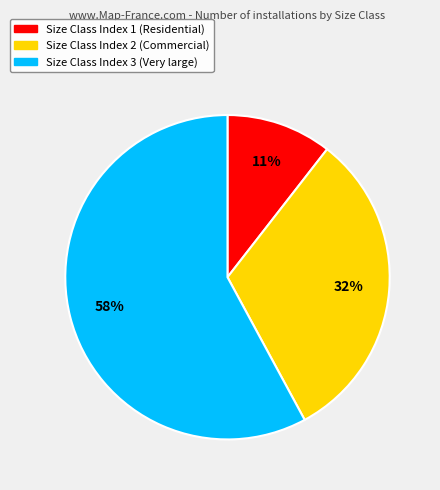

To the nearest percent, what is the difference between the largest and smallest slice percentages?

47%